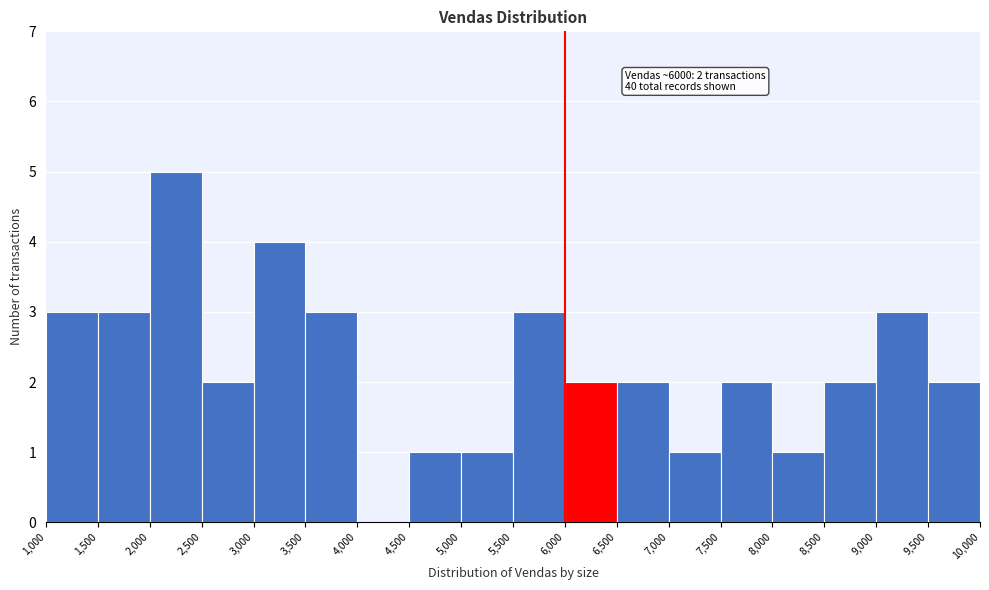

Which range on the x-axis has the tallest bar?

2,000 to 2,500